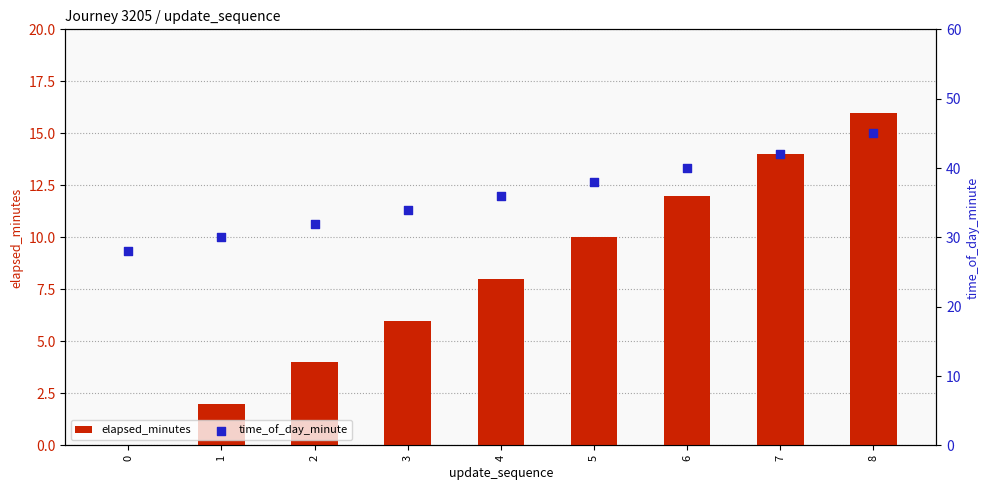

What are all the series names shown in the legend?

elapsed_minutes, time_of_day_minute